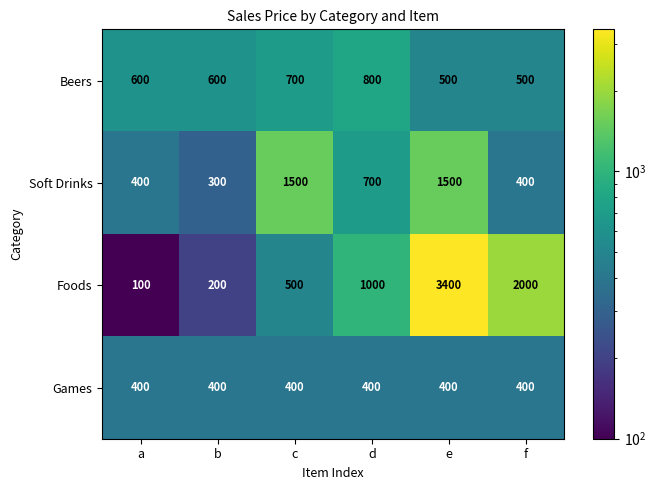

What is the sum of all Foods values?

7200